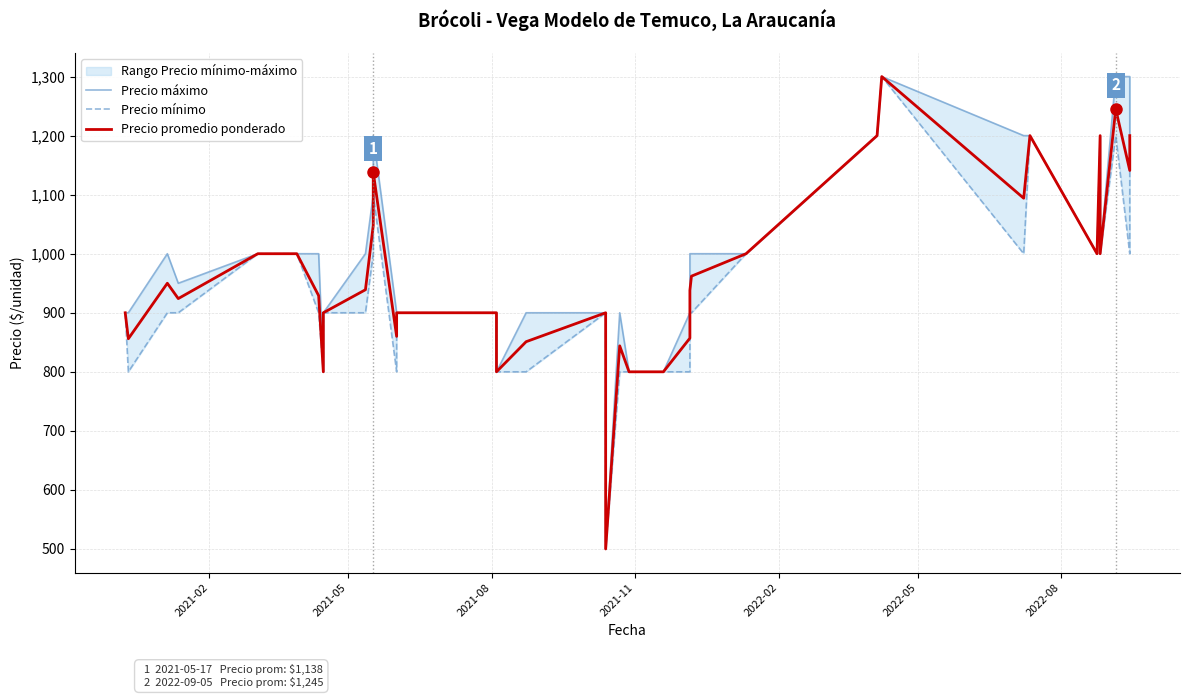

True or false: Precio mínimo and Precio promedio ponderado cross at least once.

False